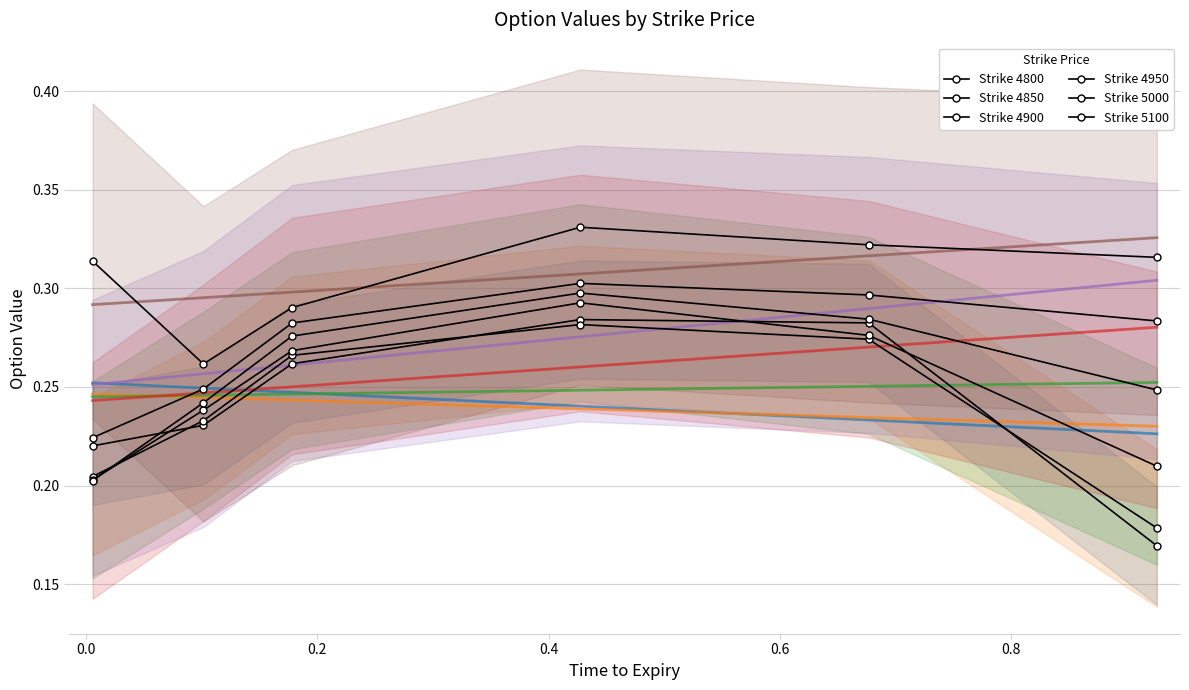

What is the total value across all series at 0.4?

1.8